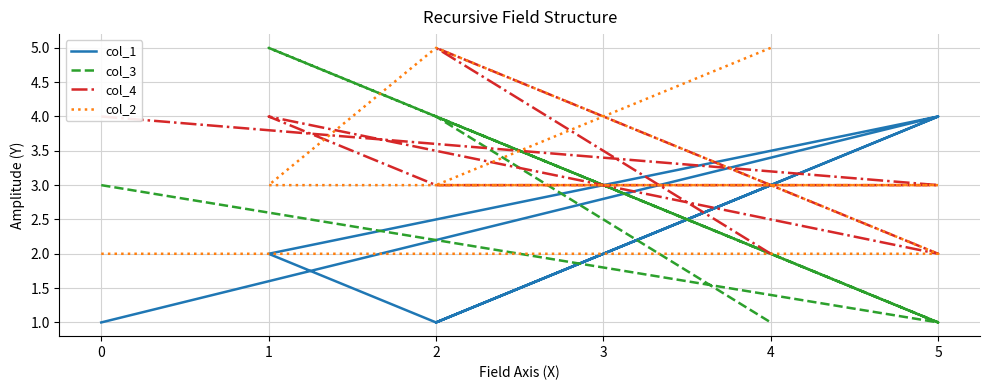

True or false: col_2 has more than 0 interior local peaks.

True